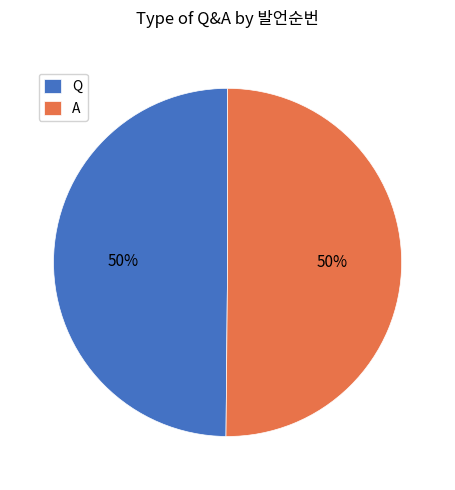

To the nearest percent, what is the average slice percentage?

50%